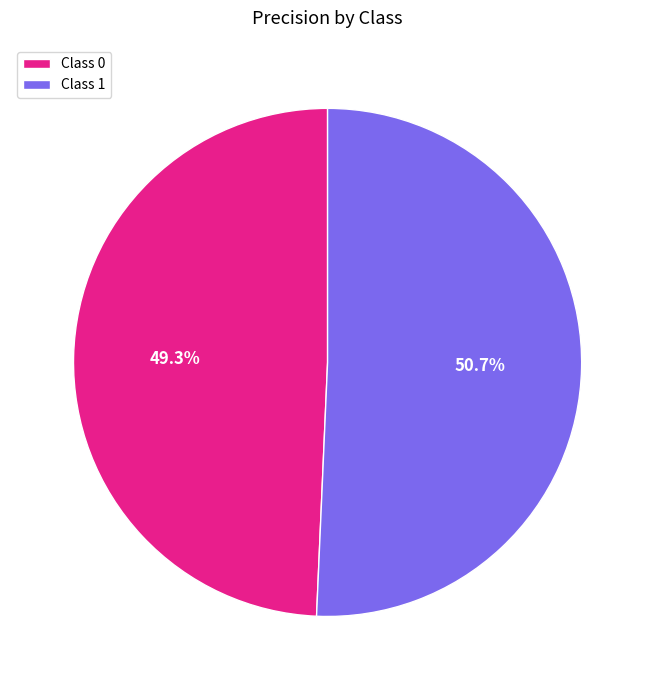

Which category accounts for the majority?

Class 1